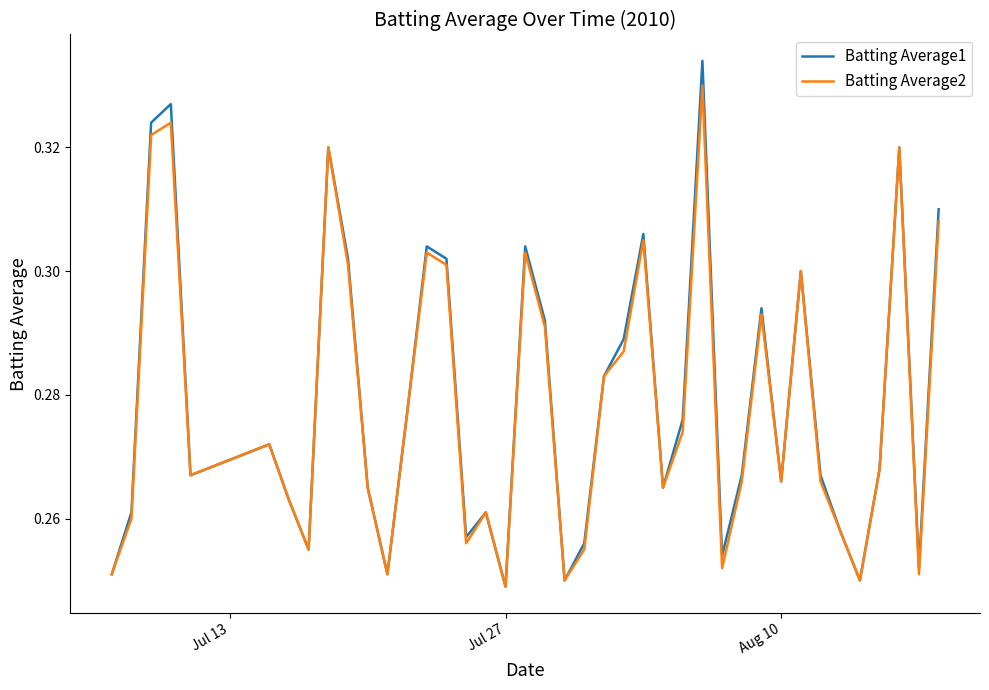

In Batting Average2, how many points are higher than both neighbors (excluding endpoints)?

11